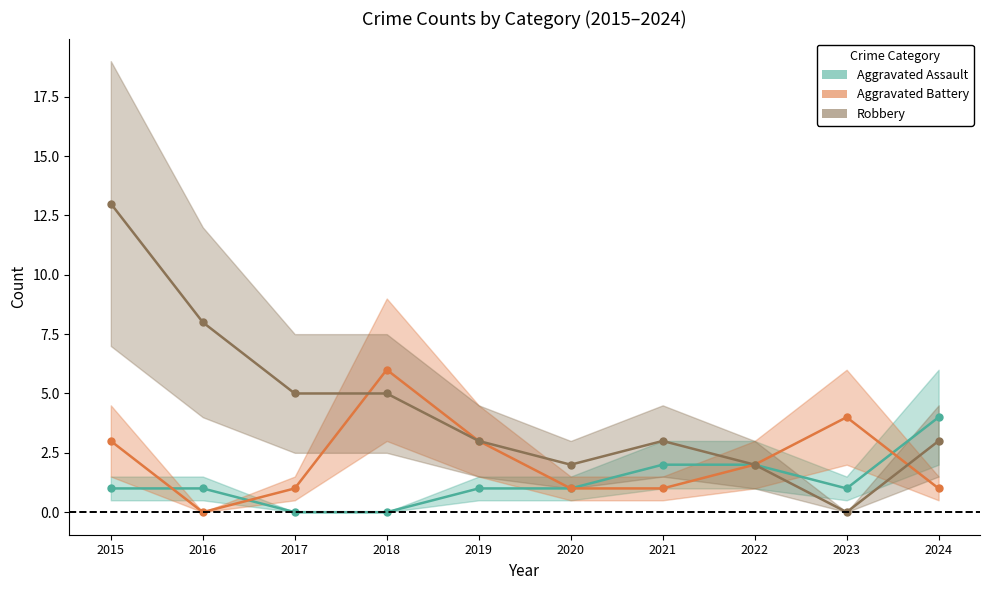

At which category is the sum across all series the highest?

2015